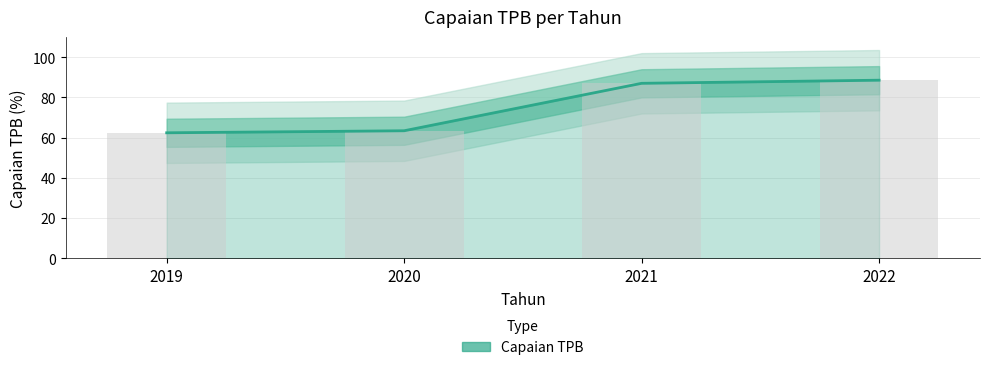

Reading left to right, extract all data points from this chart.

62.4	63.4	87.0	88.5